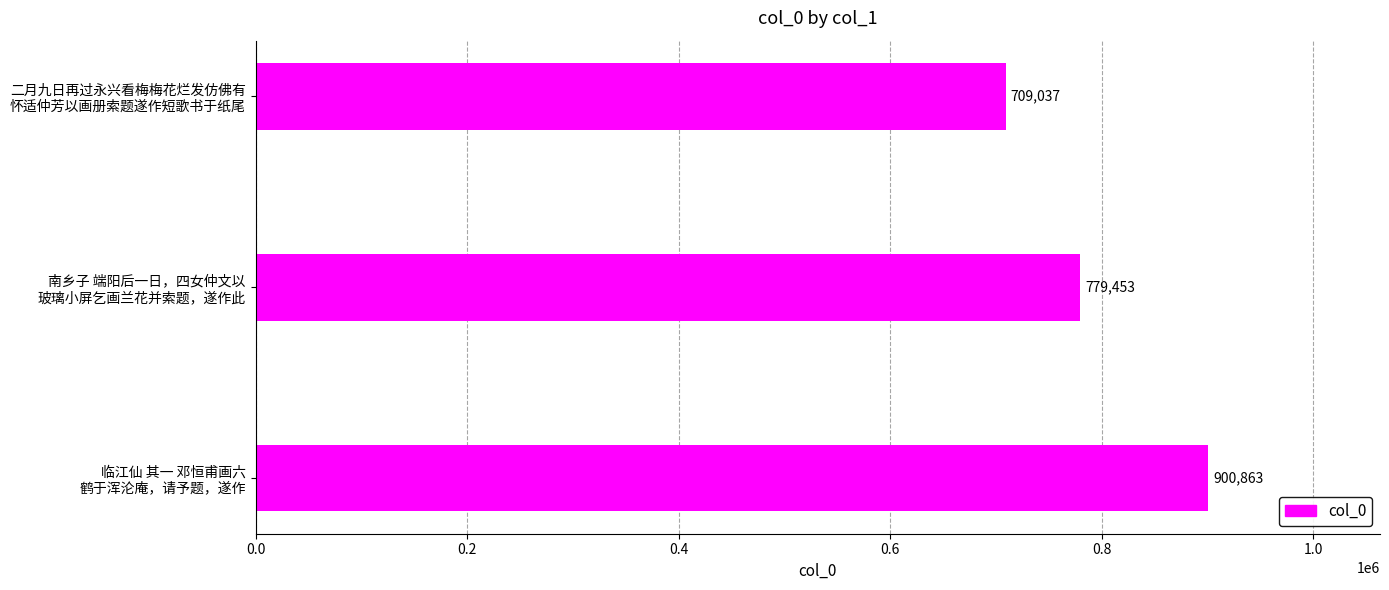

List the labels in order of value, largest first.

临江仙 其一 邓恒甫画六
鹤于浑沦庵，请予题，遂作, 南乡子 端阳后一日，四女仲文以
玻璃小屏乞画兰花并索题，遂作此, 二月九日再过永兴看梅梅花烂发仿佛有
怀适仲芳以画册索题遂作短歌书于纸尾